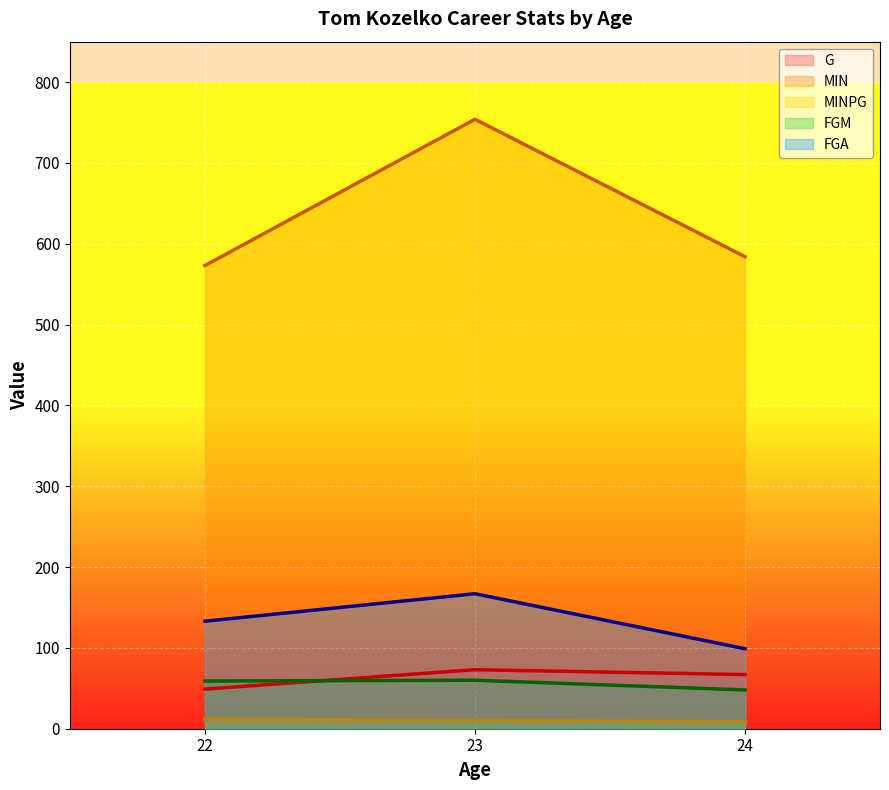

What is the difference between the second highest and minimum values in the MIN series?

11.0